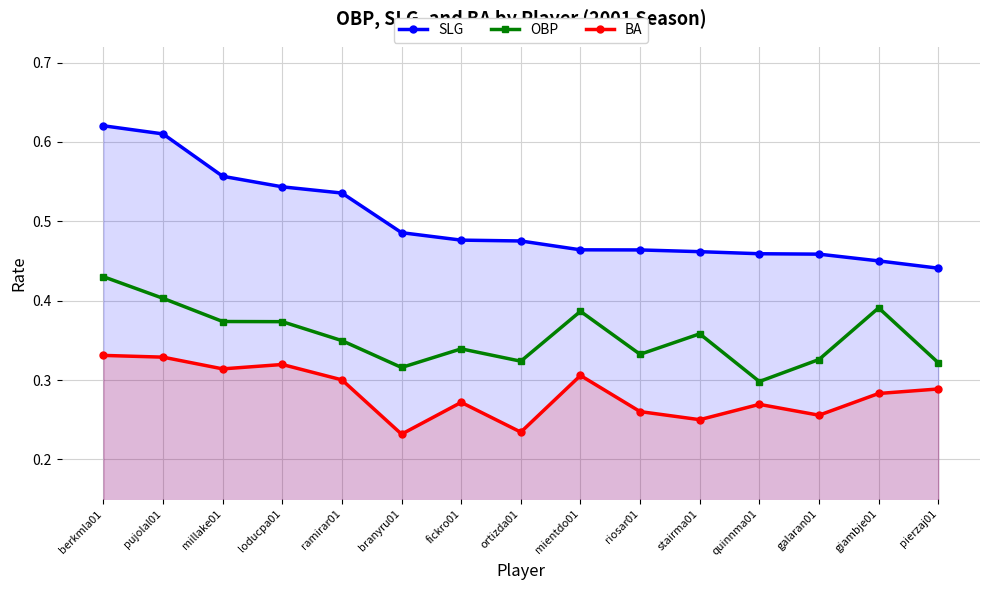

How many lines are shown in the chart?

3